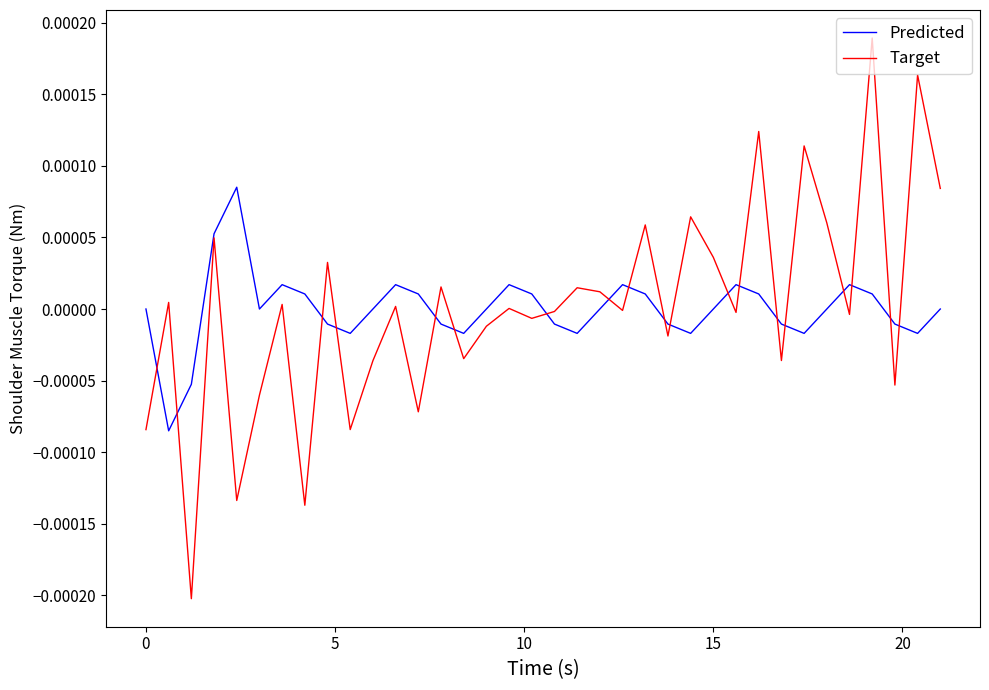

True or false: Target has more than 0 points higher than both neighbors.

True